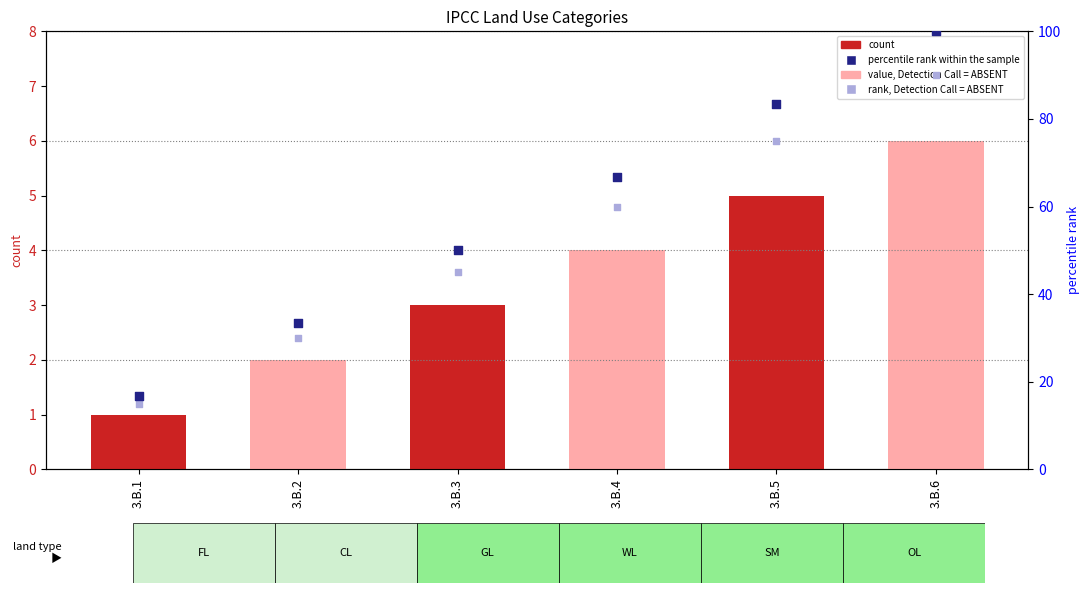

Which series has the largest total across all categories?

percentile rank within the sample